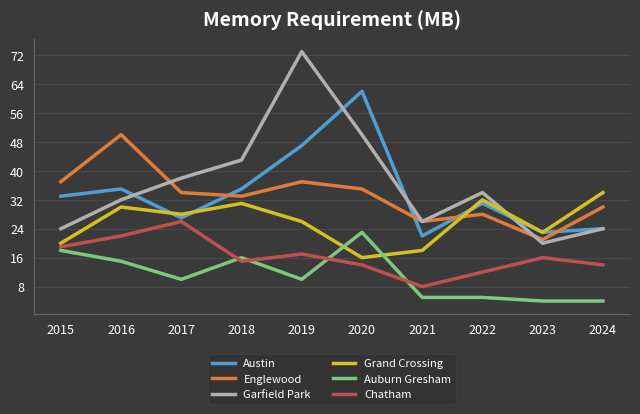

List the series in order of their peak value, highest first.

Garfield Park, Austin, Englewood, Grand Crossing, Chatham, Auburn Gresham